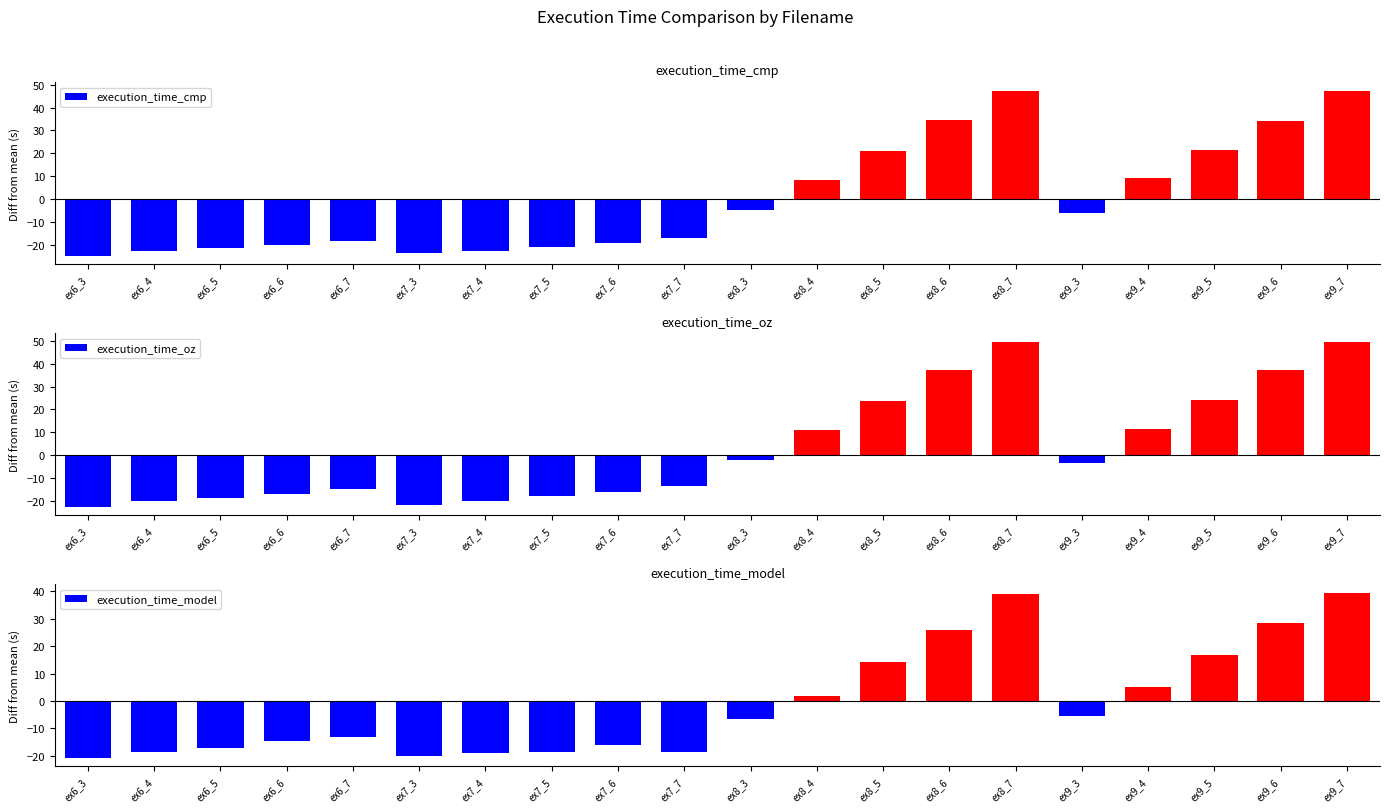

How many data points in execution_time_cmp are less than -6?

11